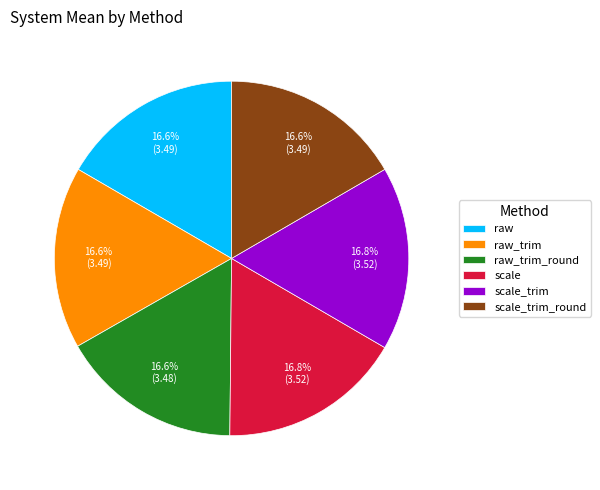

Does scale_trim account for over 50% of the chart?

No